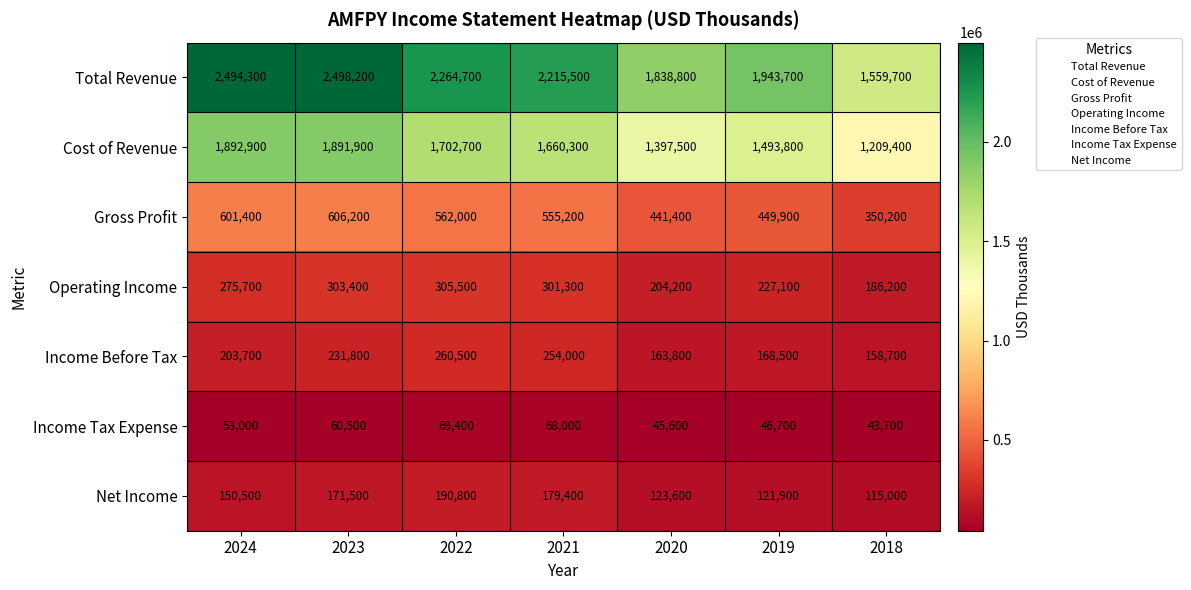

At which category is the sum across all series the highest?

2023